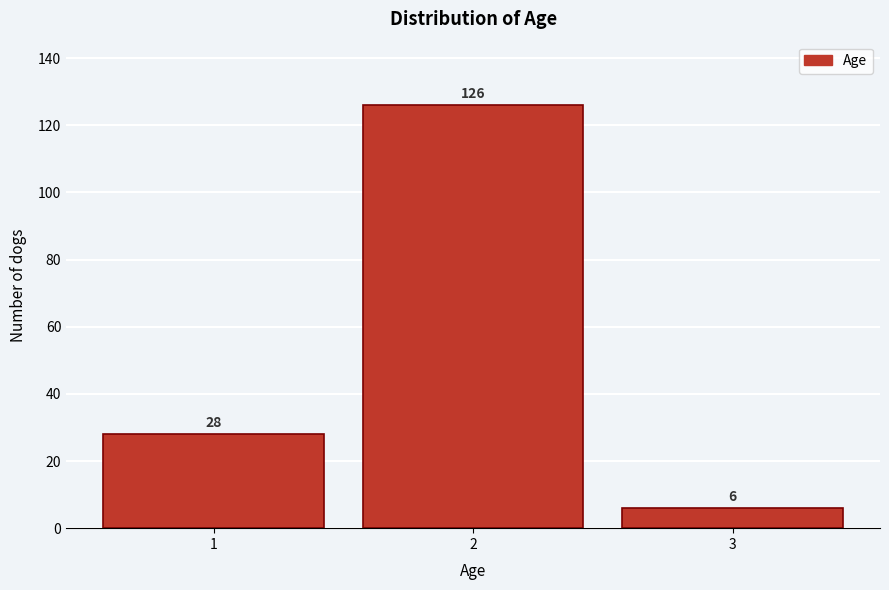

Reading left to right, transcribe all the data shown in this chart.

1=28	2=126	3=6